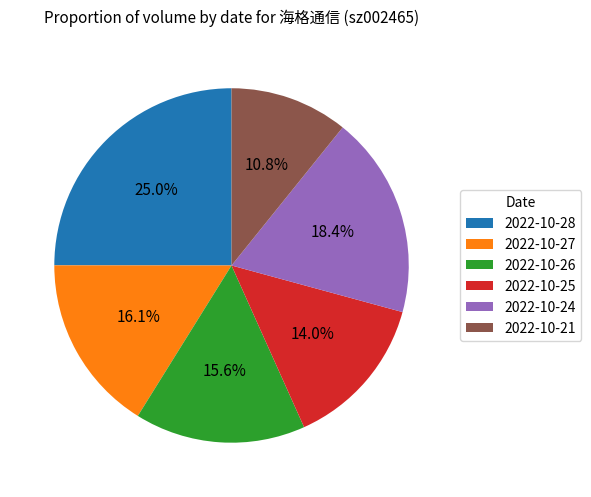

Does 2022-10-26 account for over 50% of the chart?

No